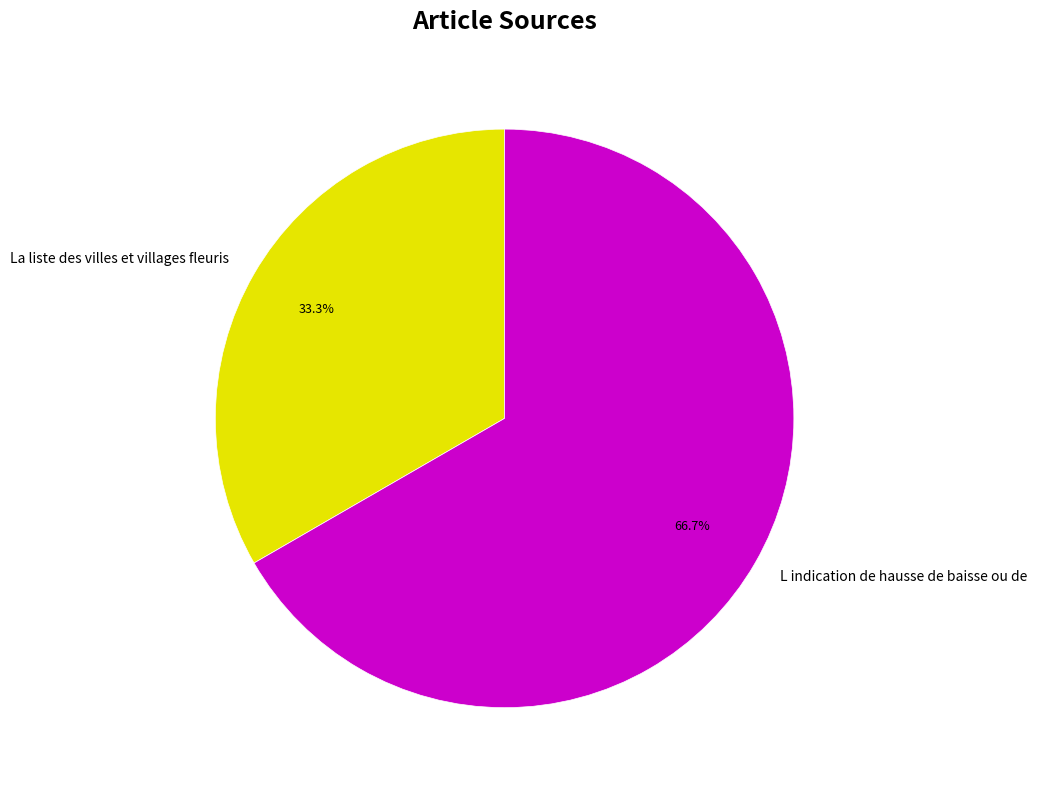

To the nearest percent, what percentage of the pie is L indication de hausse de baisse ou de?

67%